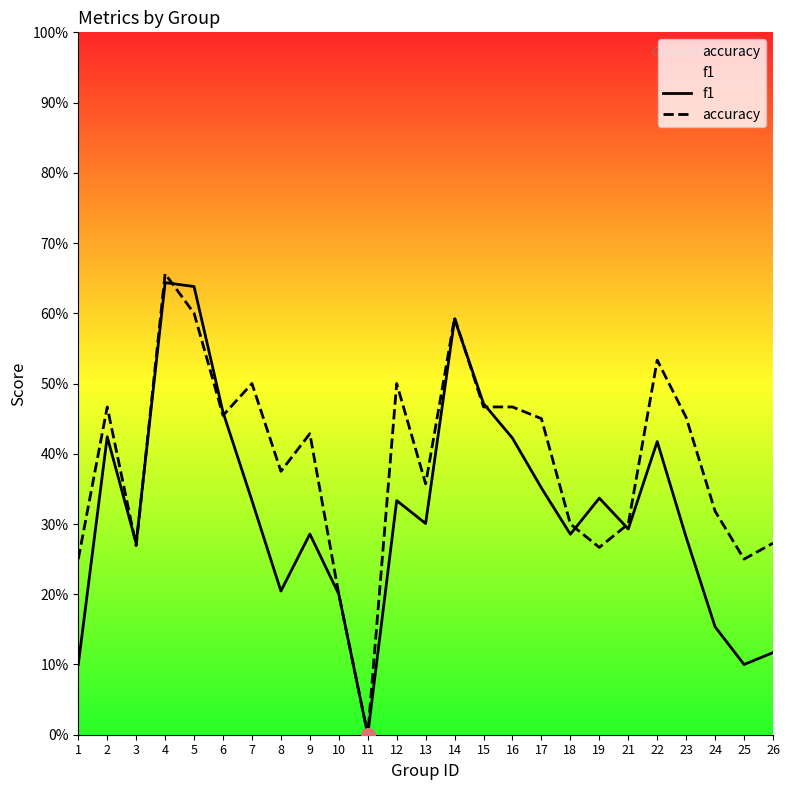

What is the total value across all series at 26?

0.4